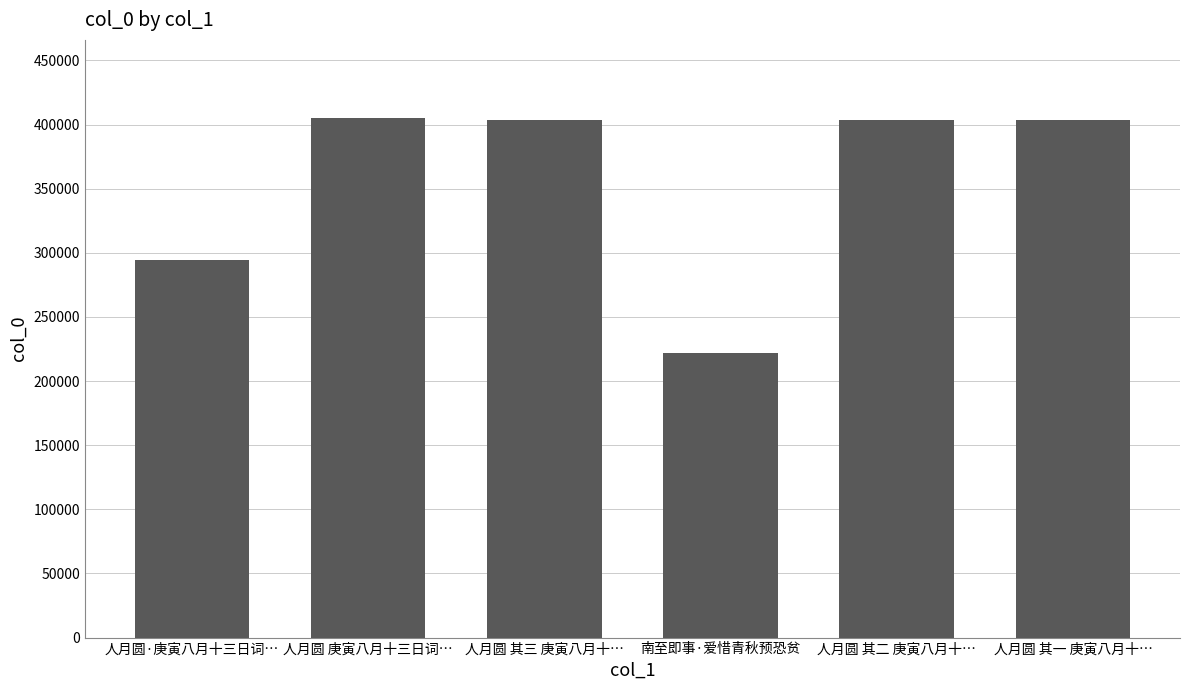

What is the difference between the maximum and minimum values?

183090